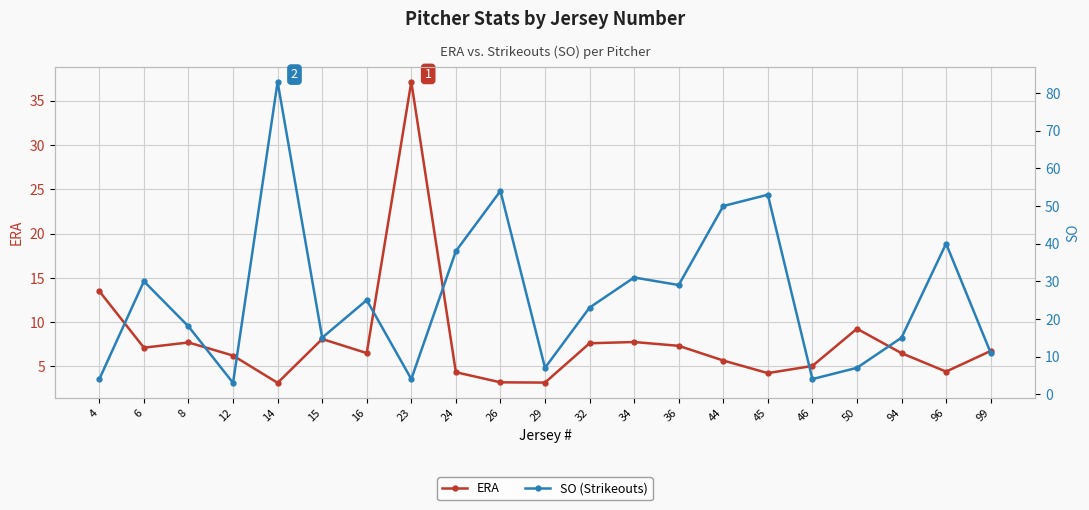

How many values in the ERA series exceed 6?

13